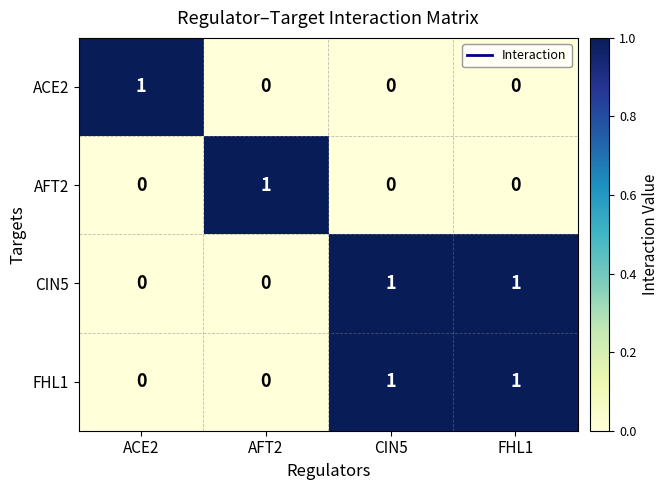

Is it true that AFT2 equals 0 at CIN5?

True